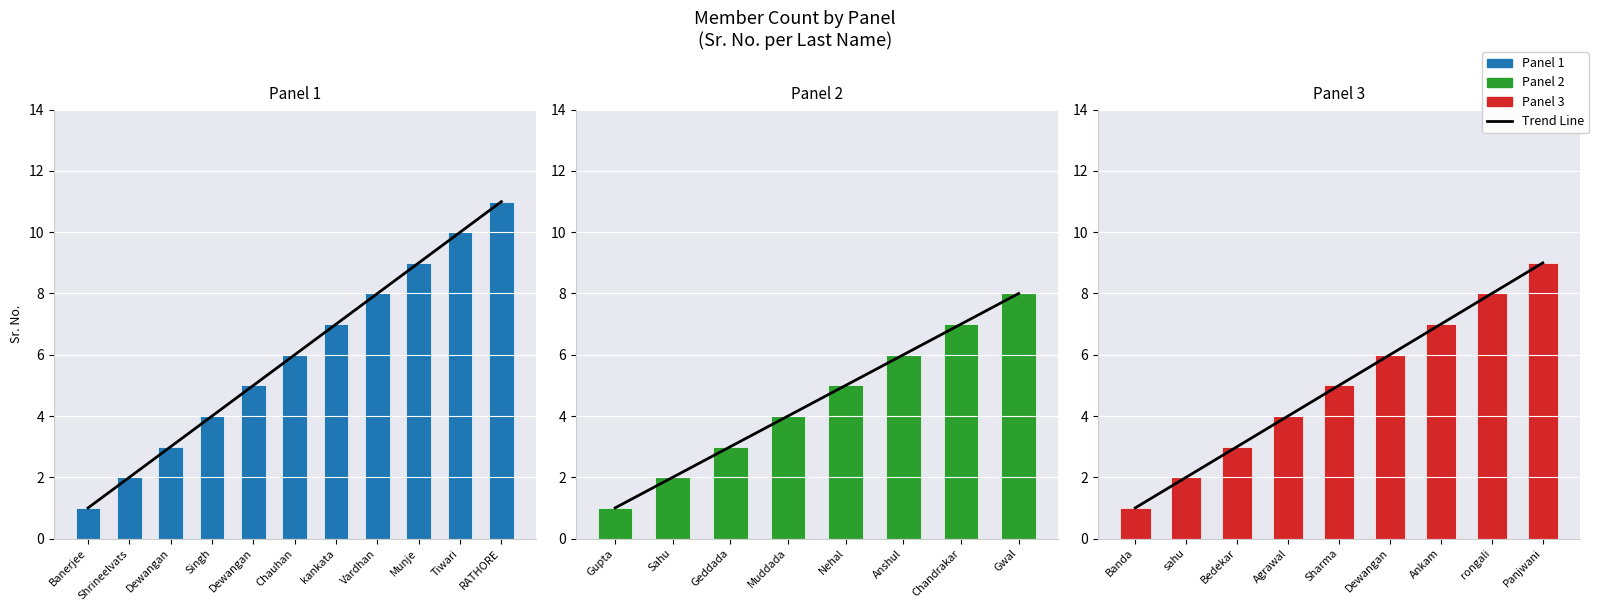

Rank the categories by Panel 1 value from lowest to highest.

Banerjee, Shrineelvats, Dewangan, Singh, Dewangan, Chauhan, kankata, Vardhan, Munje, Tiwari, RATHORE